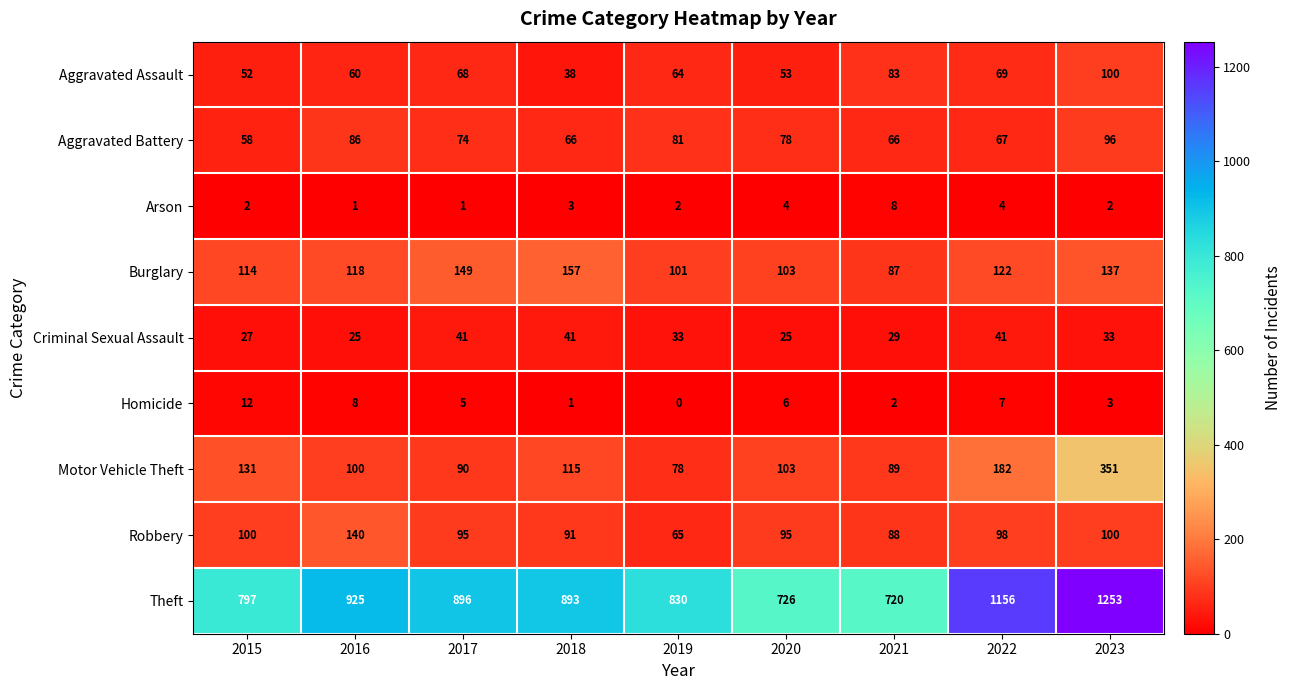

At how many categories does at least one series exceed 705?

9